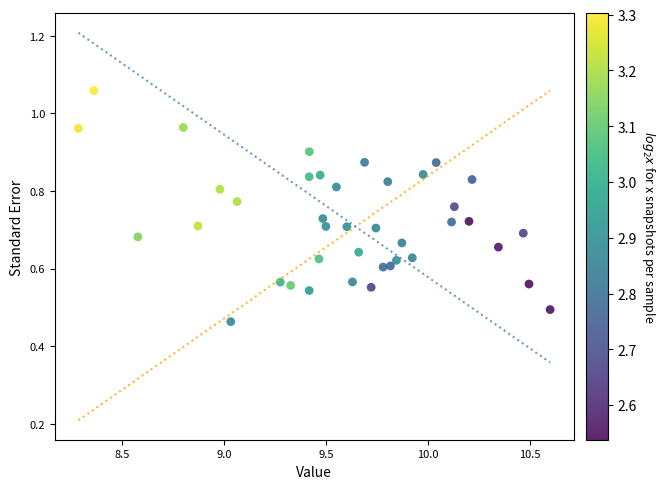

What is the range of X values (max minus min)?

2.3